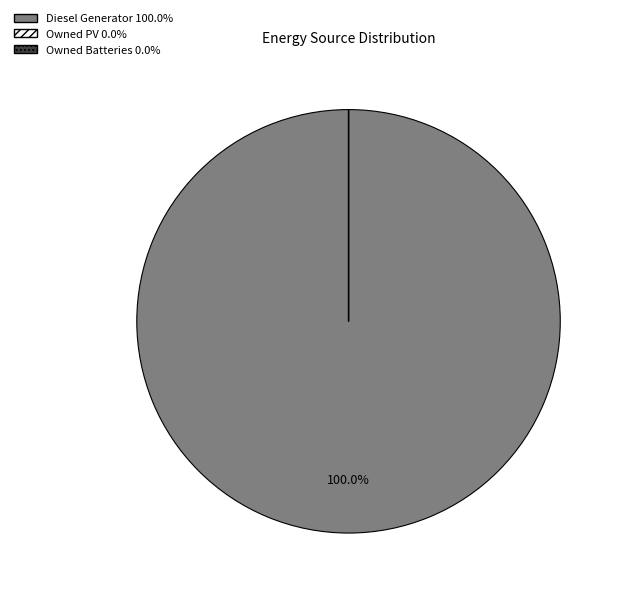

Which slice is the largest?

Diesel Generator